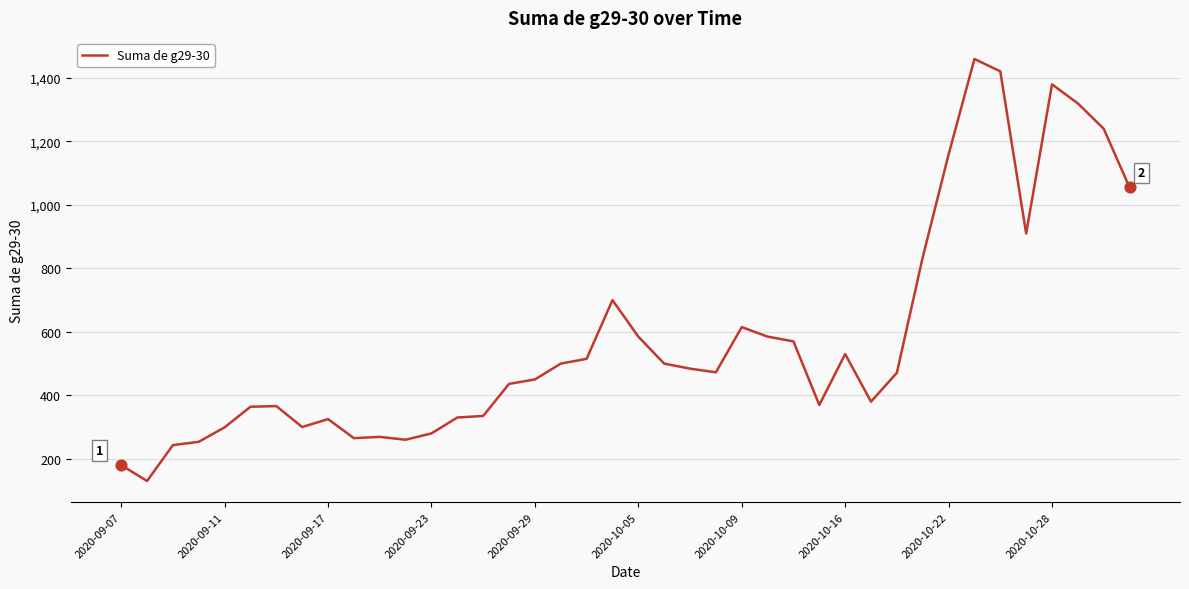

What is the difference between the maximum and minimum values?

1330.0